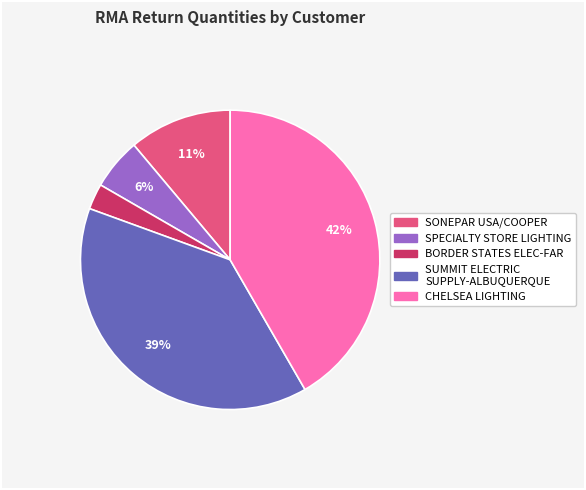

Is there any slice that represents more than half of the pie?

No